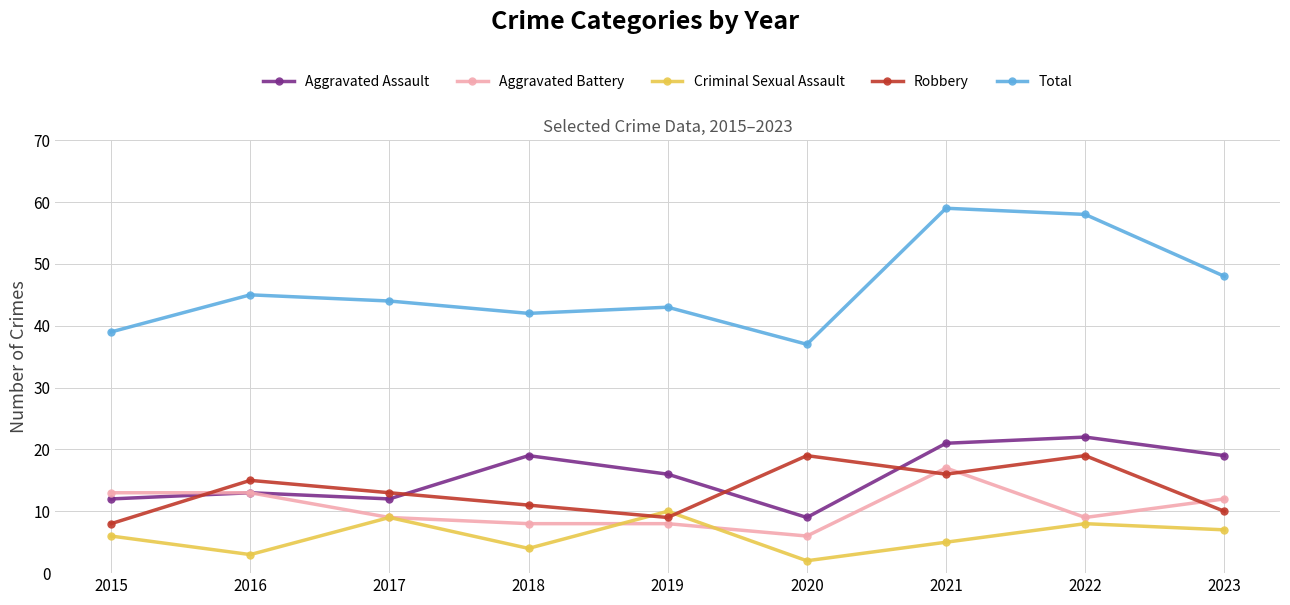

Does the chart display data point markers on the line(s)?

Yes